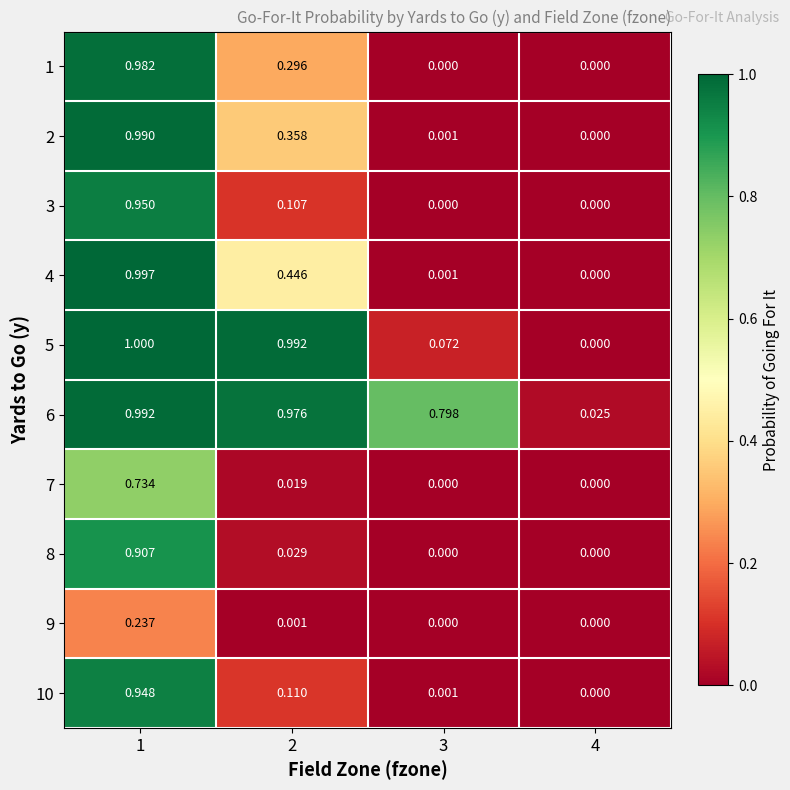

Count the number of data series in this chart.

10